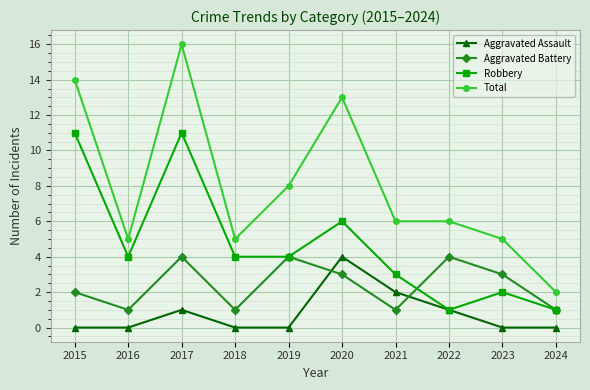

Reading left to right, extract all data points from this chart.

Aggravated Assault: 2015=0	2016=0	2017=1	2018=0	2019=0	2020=4	2021=2	2022=1	2023=0	2024=0
Aggravated Battery: 2015=2	2016=1	2017=4	2018=1	2019=4	2020=3	2021=1	2022=4	2023=3	2024=1
Robbery: 2015=11	2016=4	2017=11	2018=4	2019=4	2020=6	2021=3	2022=1	2023=2	2024=1
Total: 2015=14	2016=5	2017=16	2018=5	2019=8	2020=13	2021=6	2022=6	2023=5	2024=2